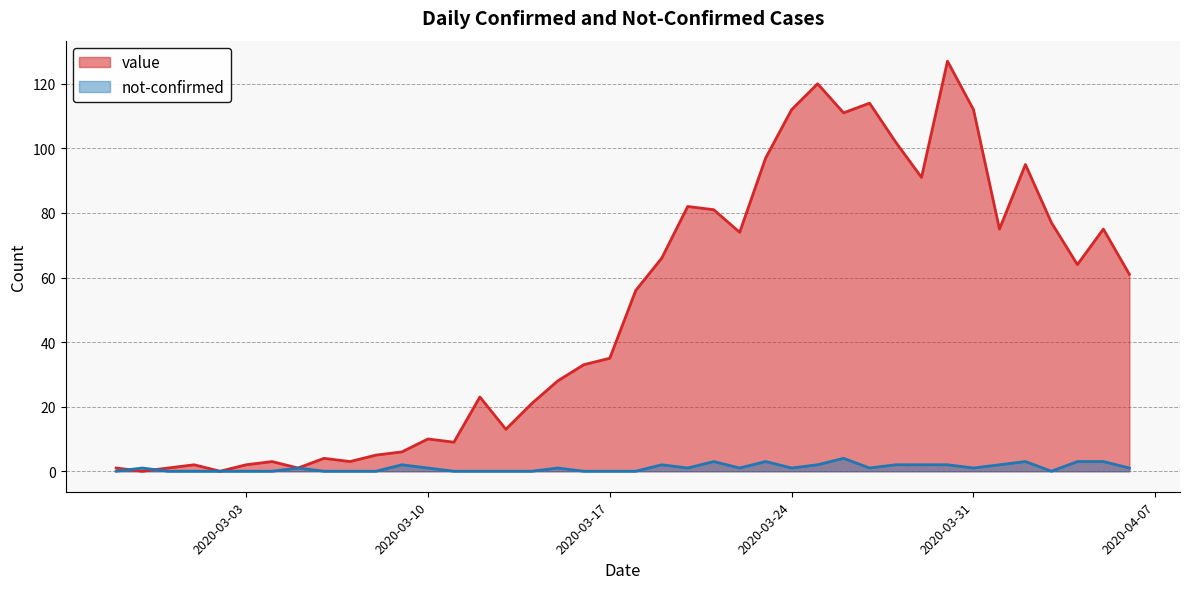

Where is the first local maximum for not-confirmed?

2020-02-28